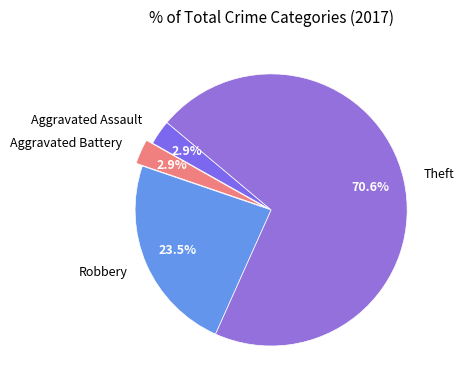

How much of the chart is everything except Aggravated Assault?

97.1%